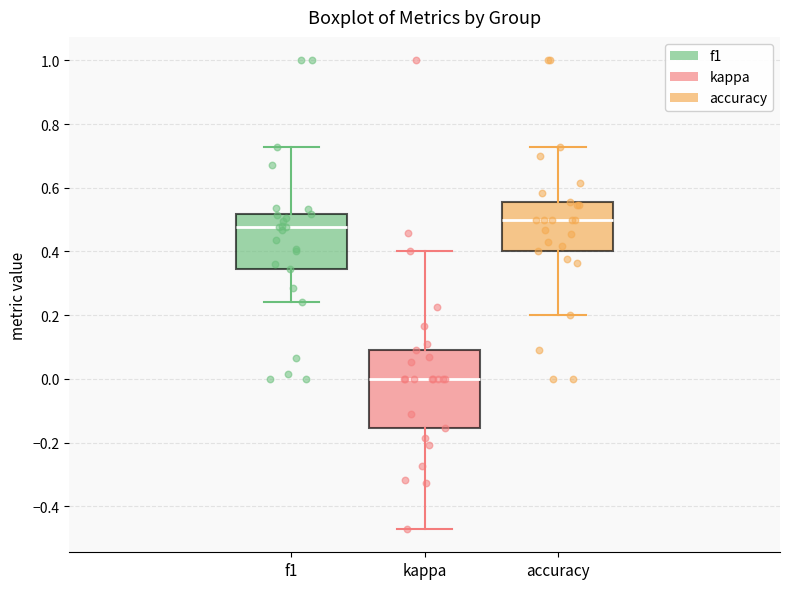

Reading left to right, read every box against the y-axis: the position of its median line, the range the box covers, and the ends of its whiskers. The values are not printed on the chart, so give them approximately, as read against the axis.

f1: median 0.48, box 0.34 to 0.52, whiskers 0.24 to 0.72
kappa: median 0.00, box -0.16 to 0.10, whiskers -0.48 to 0.40
accuracy: median 0.50, box 0.40 to 0.56, whiskers 0.20 to 0.72